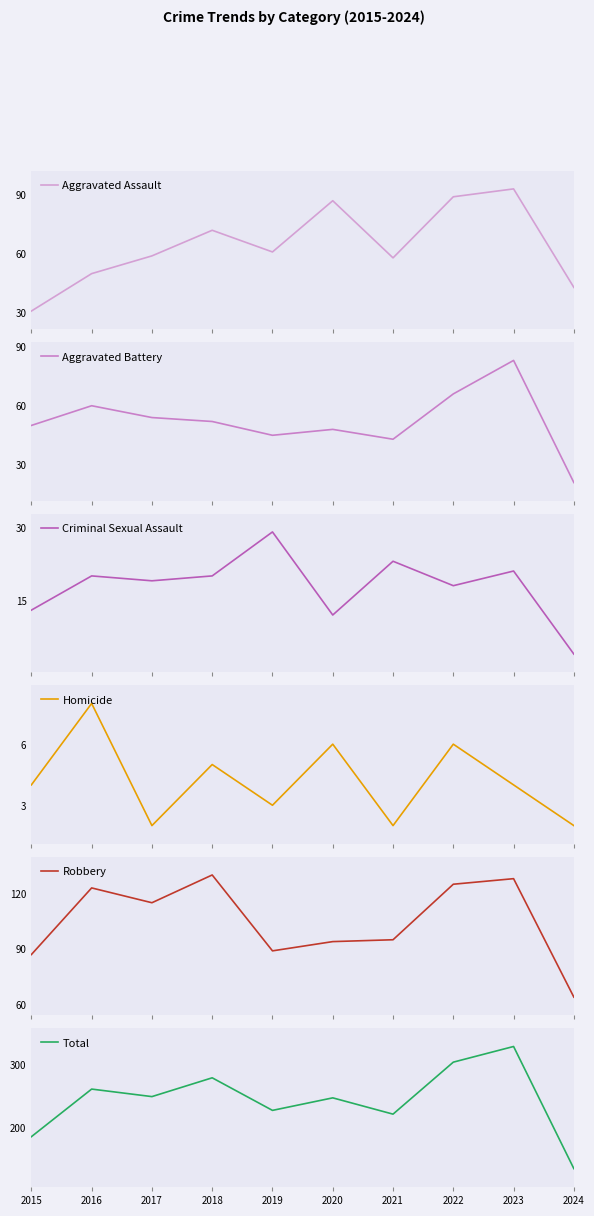

List the series in order of their peak value, lowest first.

Homicide, Criminal Sexual Assault, Aggravated Battery, Aggravated Assault, Robbery, Total